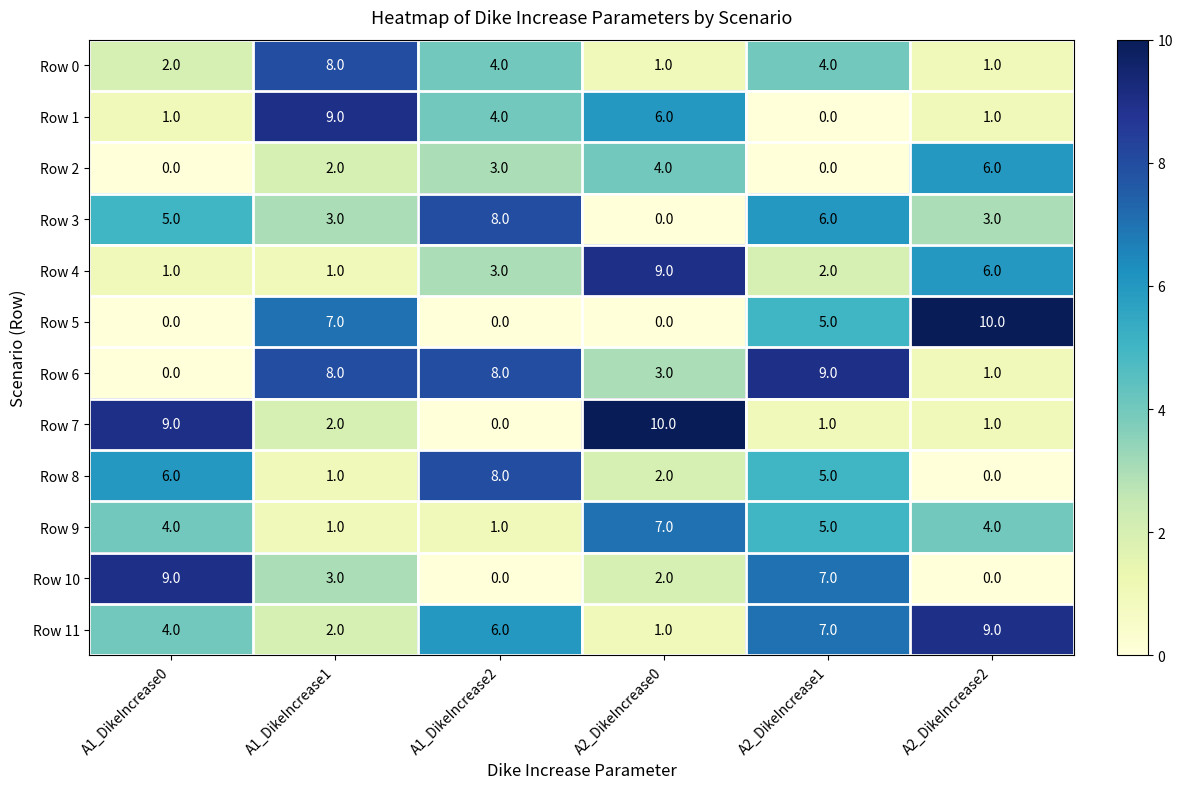

What is the greatest value displayed?

10